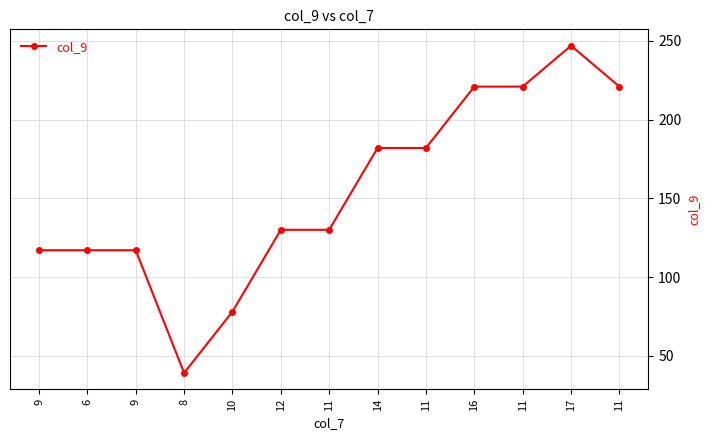

How many distinct data groups are displayed?

1